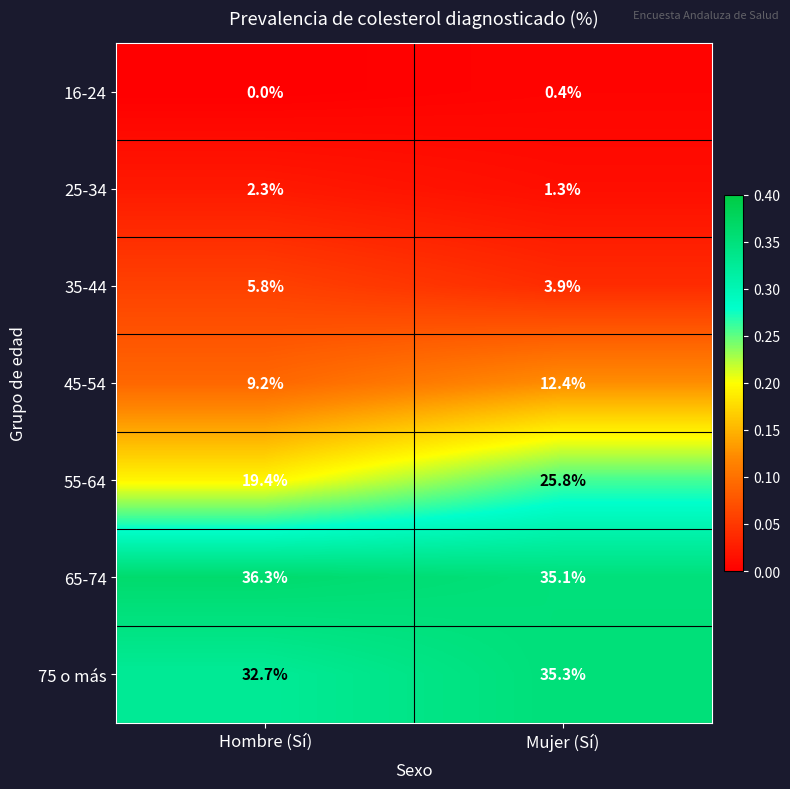

Which series has the largest total across all categories?

65-74